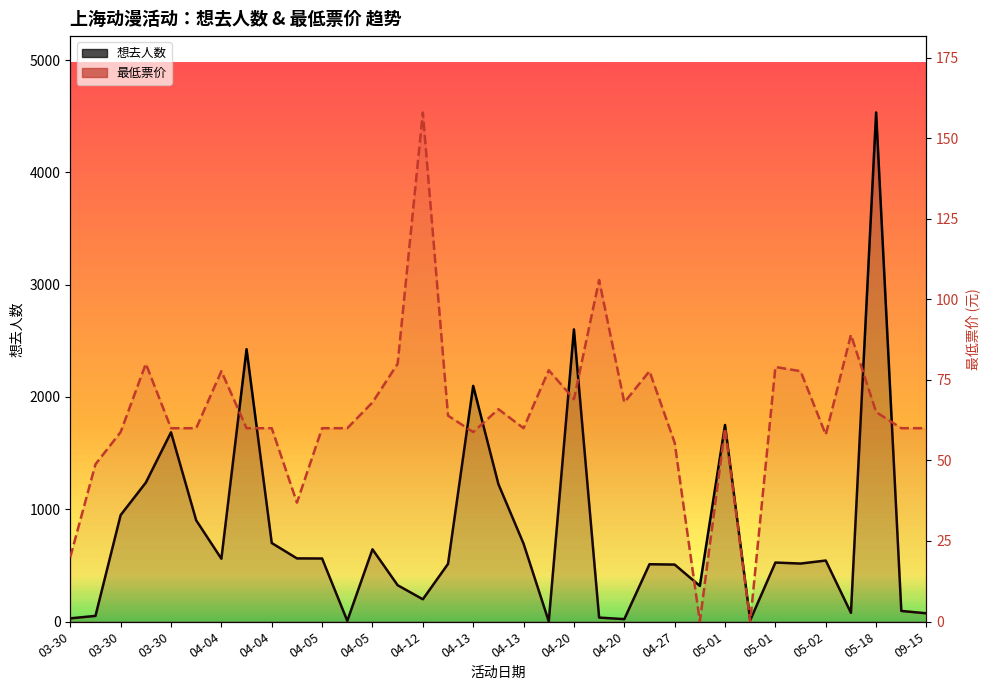

What is the difference between the second highest and minimum values in the 最低票价 series?

106.0